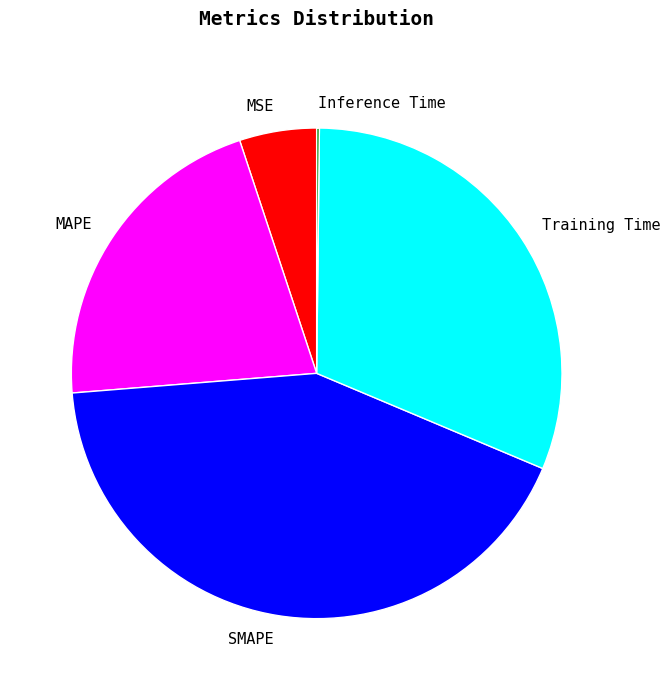

Between MSE and Training Time, which is larger?

Training Time